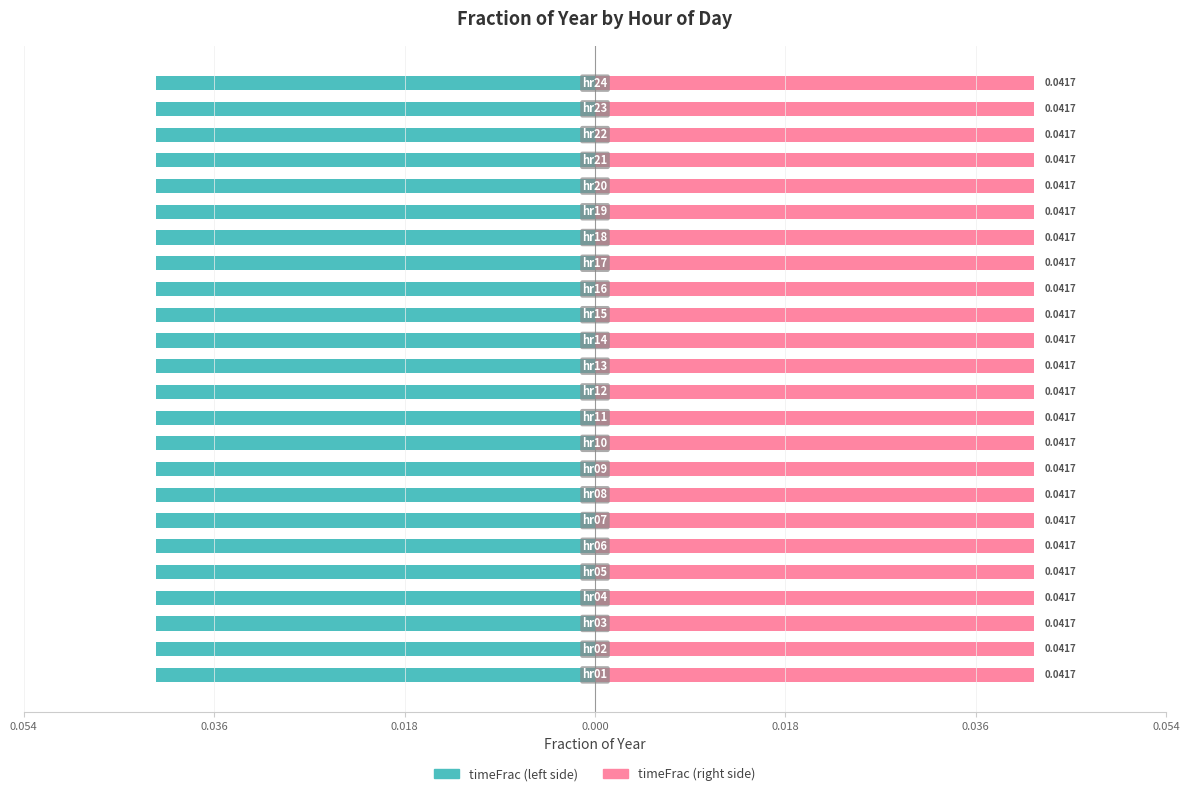

List the series in order of their peak value, lowest first.

timeFrac (left), timeFrac (right)